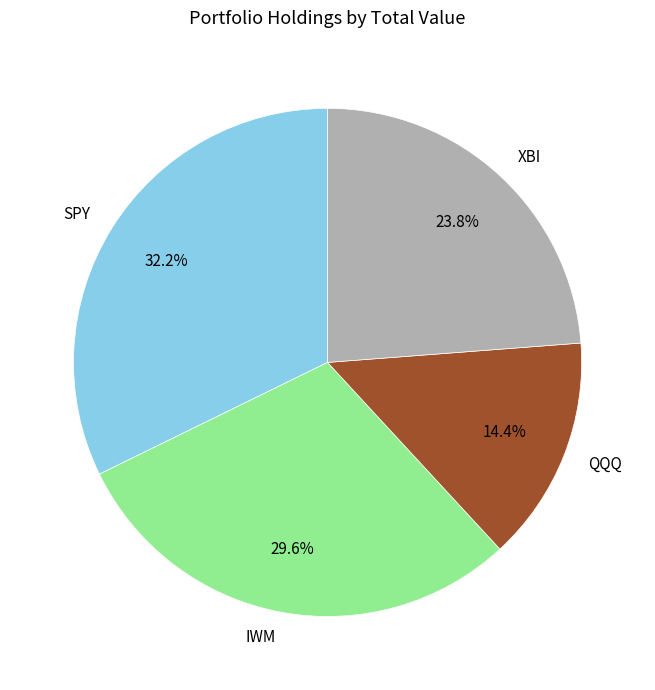

Which category has the smallest portion of the pie?

QQQ